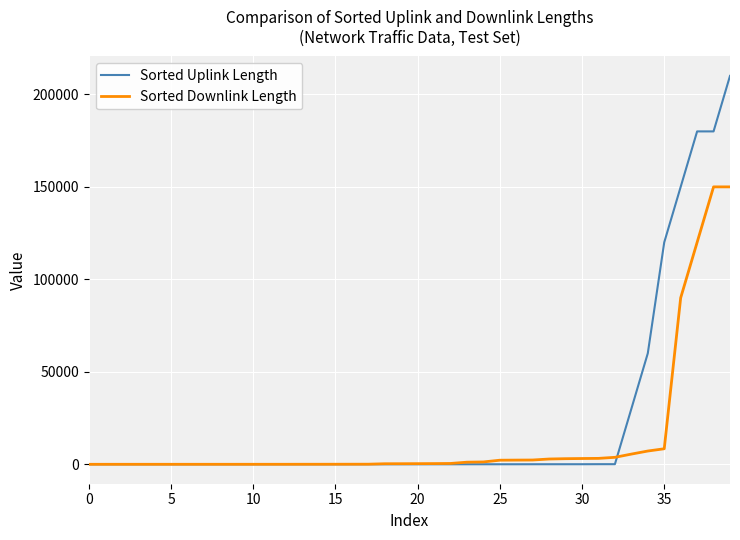

True or false: Sorted Uplink Length and Sorted Downlink Length cross at least once.

True